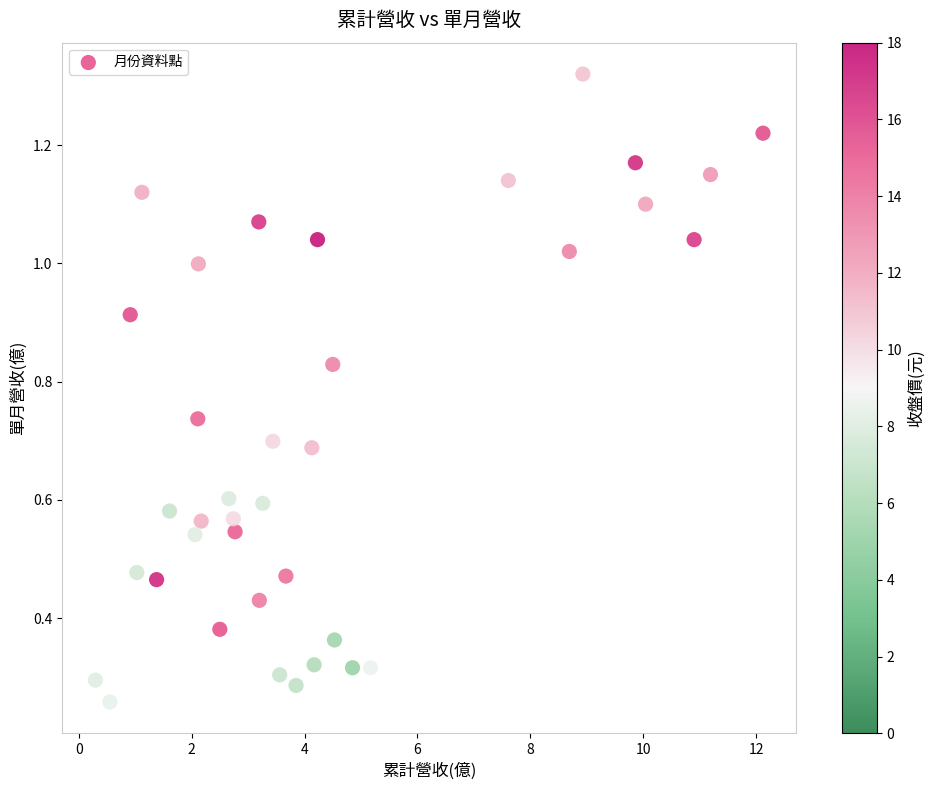

What is the range of X values (max minus min)?

11.8